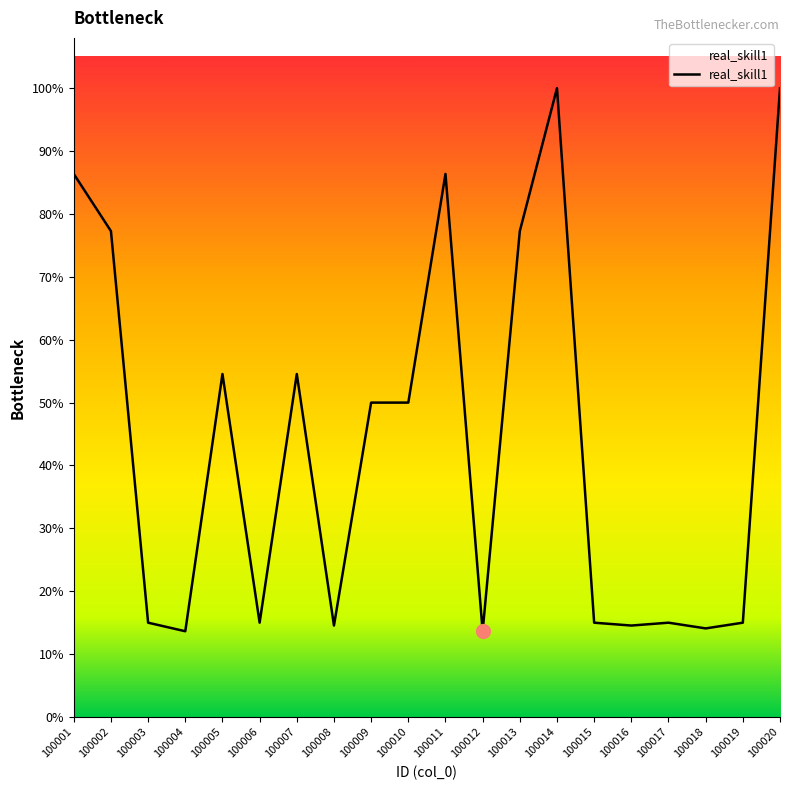

What is the ratio of the value at 100002 to the value at 100010?

1.5